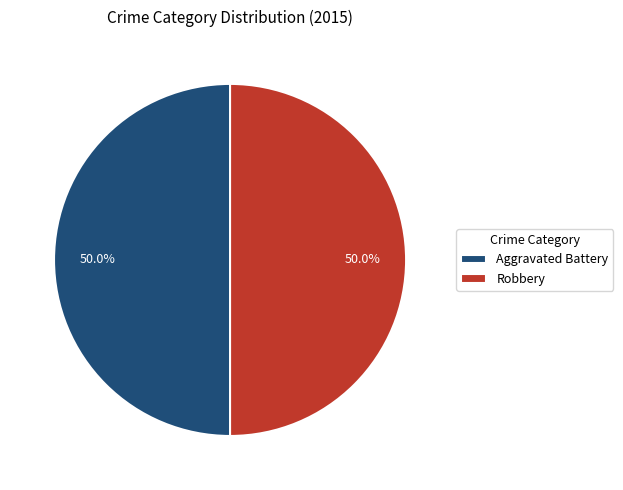

Combined, do Robbery and Aggravated Battery account for over 50%?

Yes